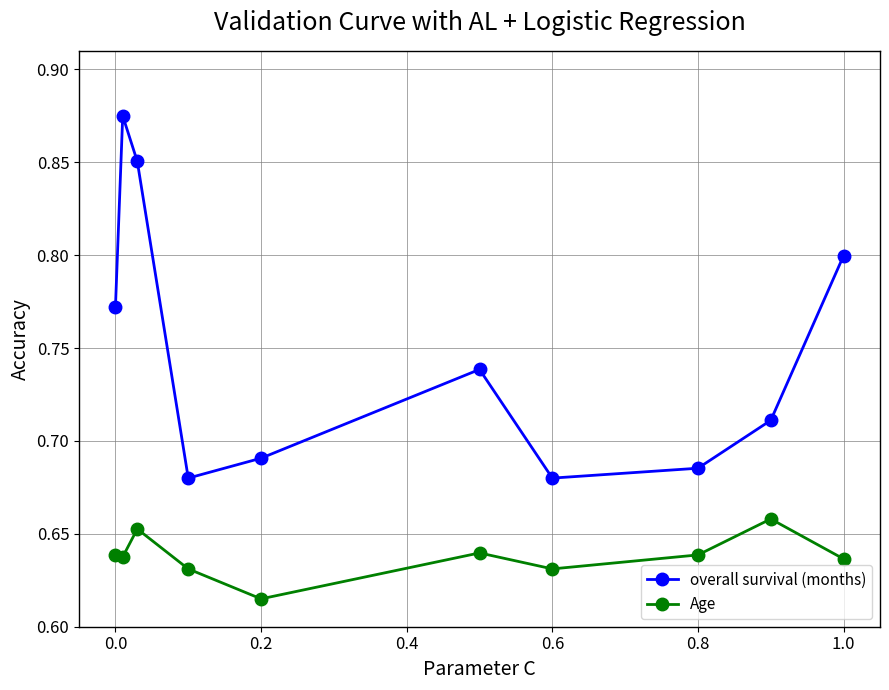

At how many categories does at least one series exceed 0?

10